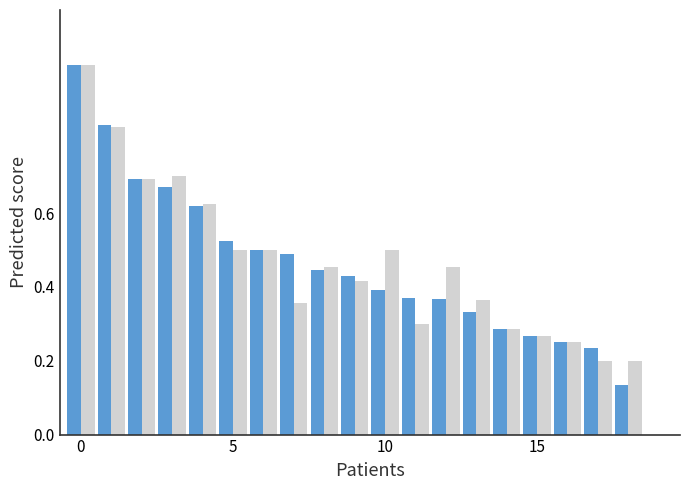

What is the maximum value shown in the chart?

1.0